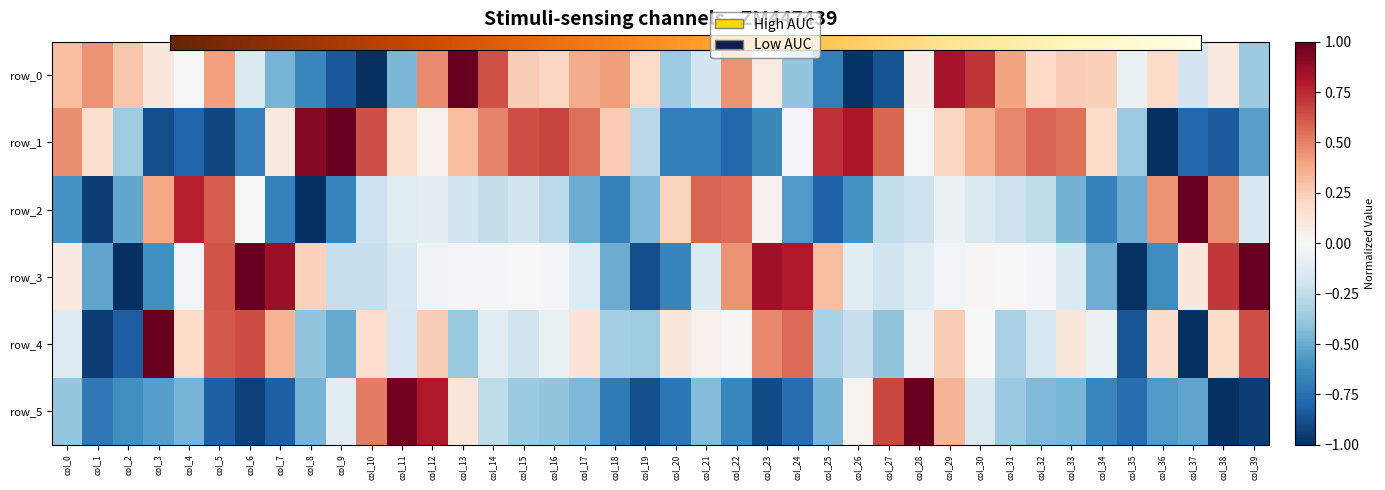

What is the greatest value displayed?

1.0